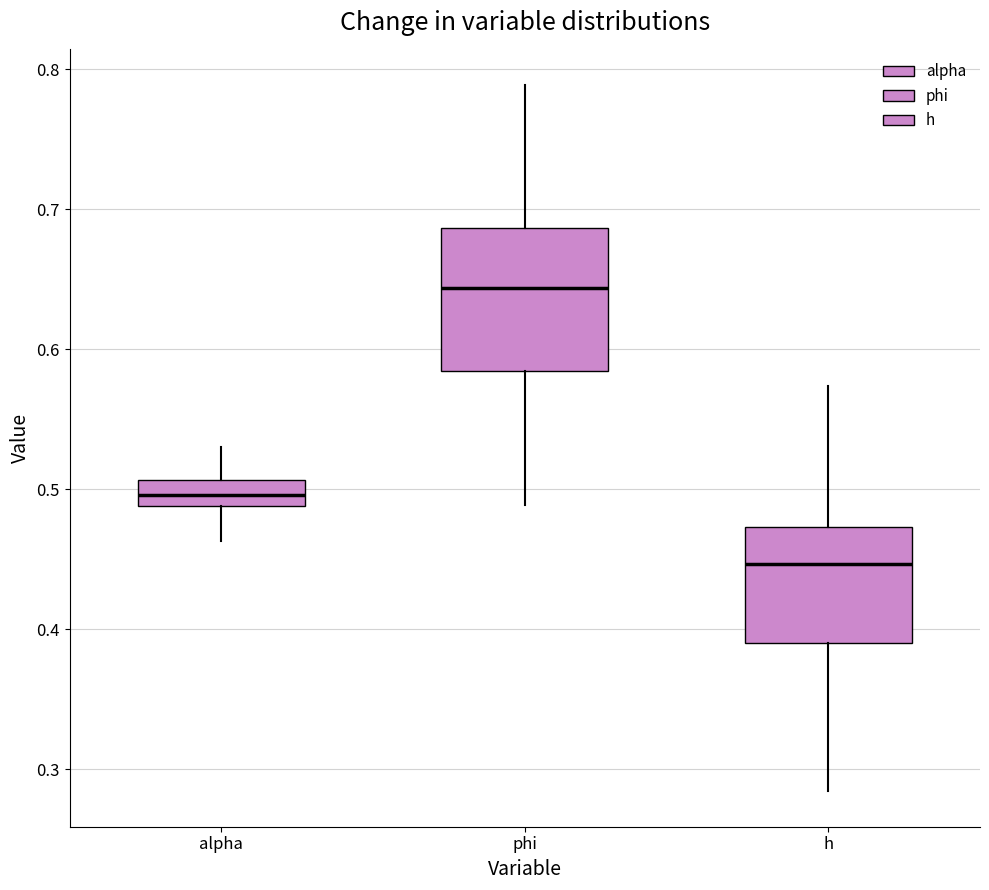

Comparing the boxes themselves (not the whiskers), which one is the tallest?

phi